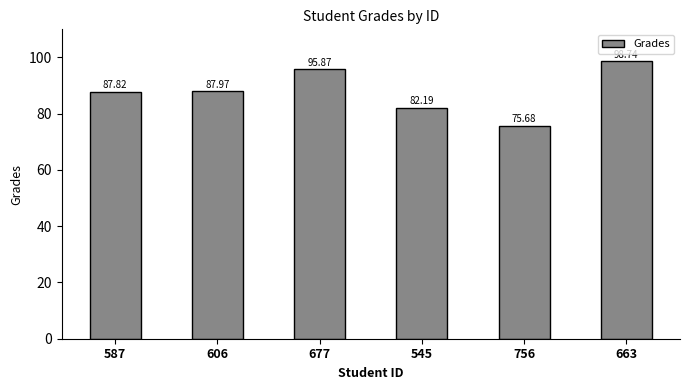

Where is the data nearest to the value 87?

587